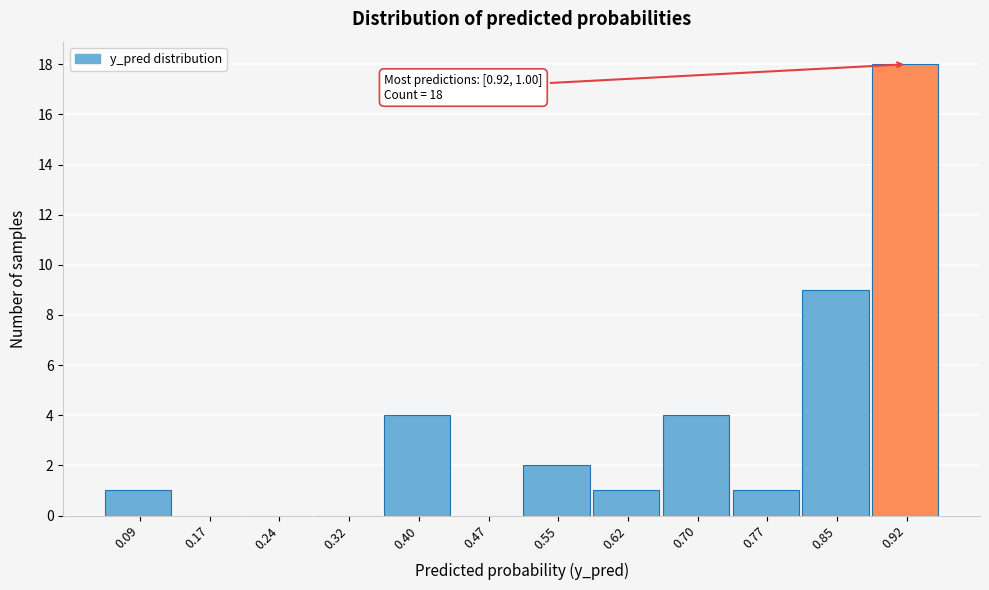

Reading right to left, transcribe all the data shown in this chart.

0.92=18	0.85=9	0.77=1	0.70=4	0.62=1	0.55=2	0.47=0	0.40=4	0.32=0	0.24=0	0.17=0	0.09=1